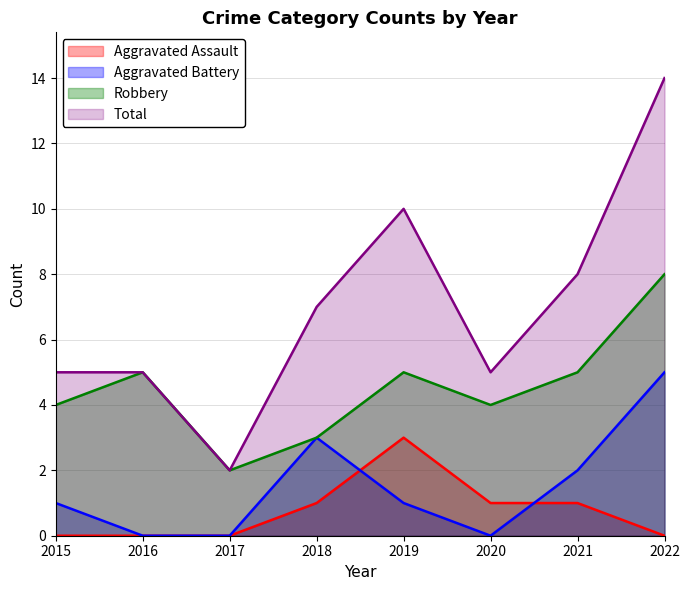

What is the maximum value shown in the chart?

14